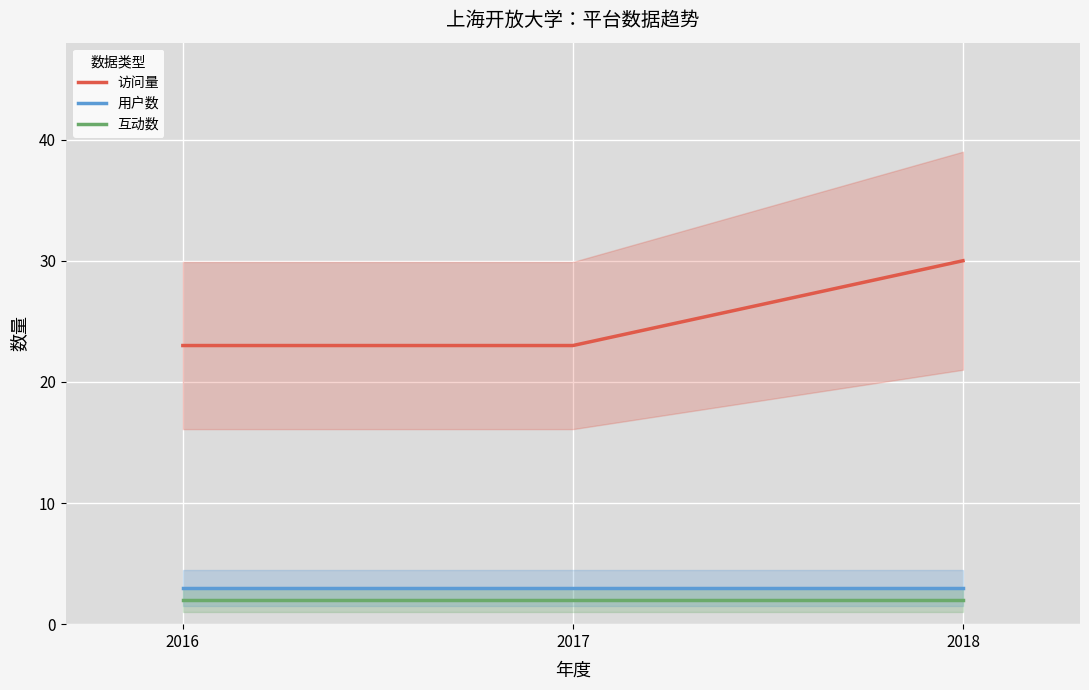

Does the chart display data point markers on the line(s)?

No